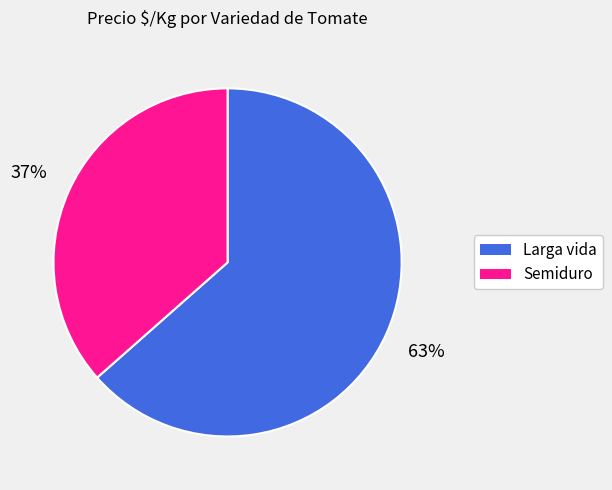

How many slices are in this pie chart?

2